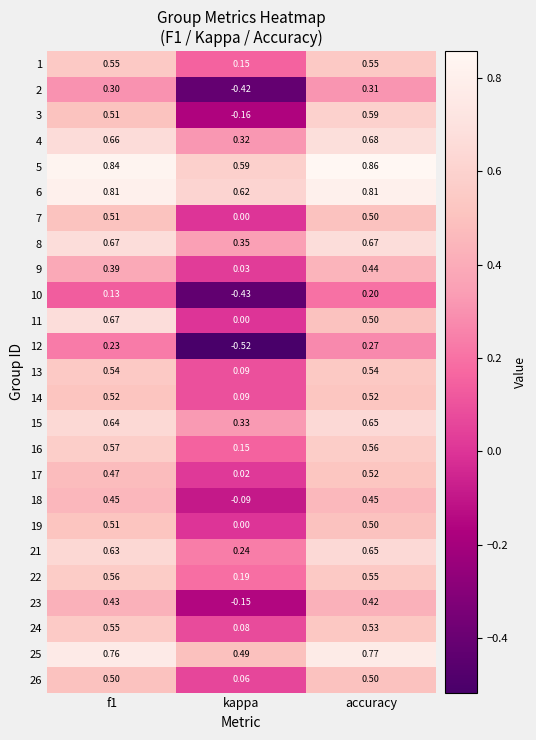

Which category has the lowest value in the 9 series?

kappa